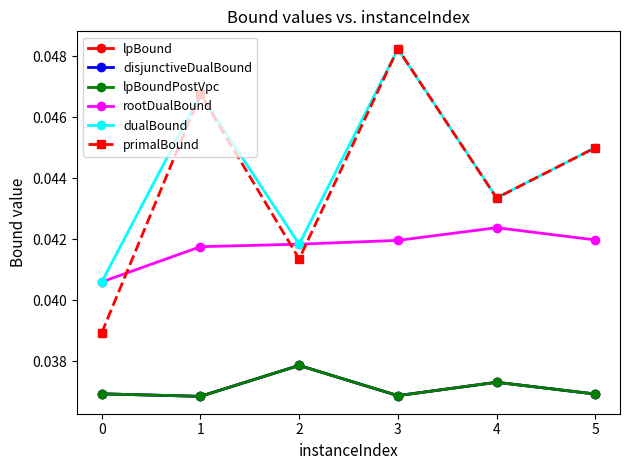

What is the total value across all series at 3?

0.2